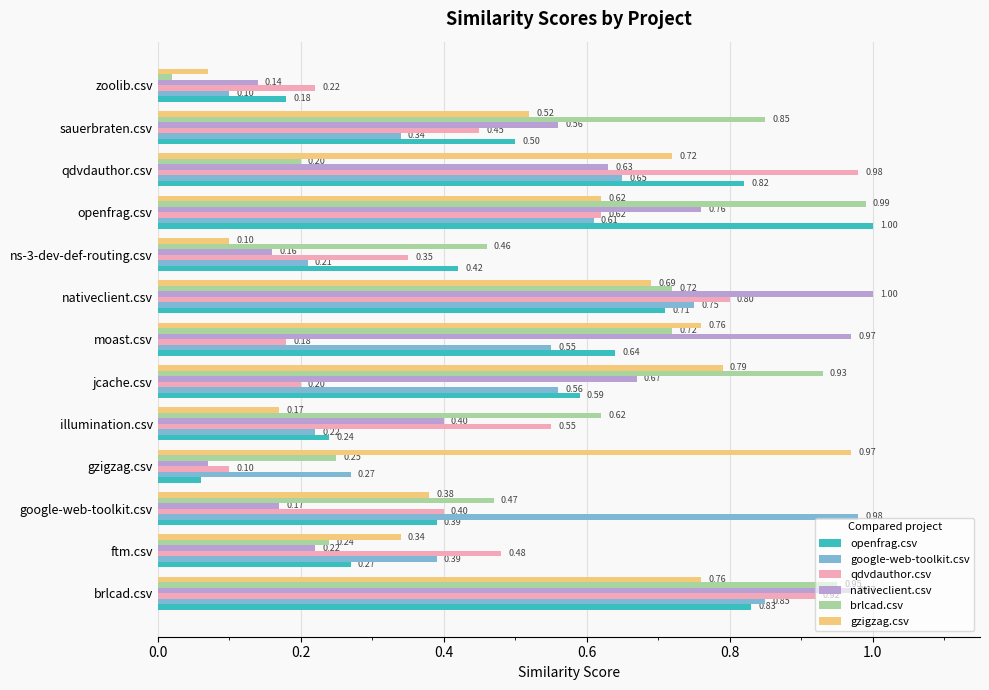

Where is qdvdauthor.csv nearest to the value 0?

gzigzag.csv